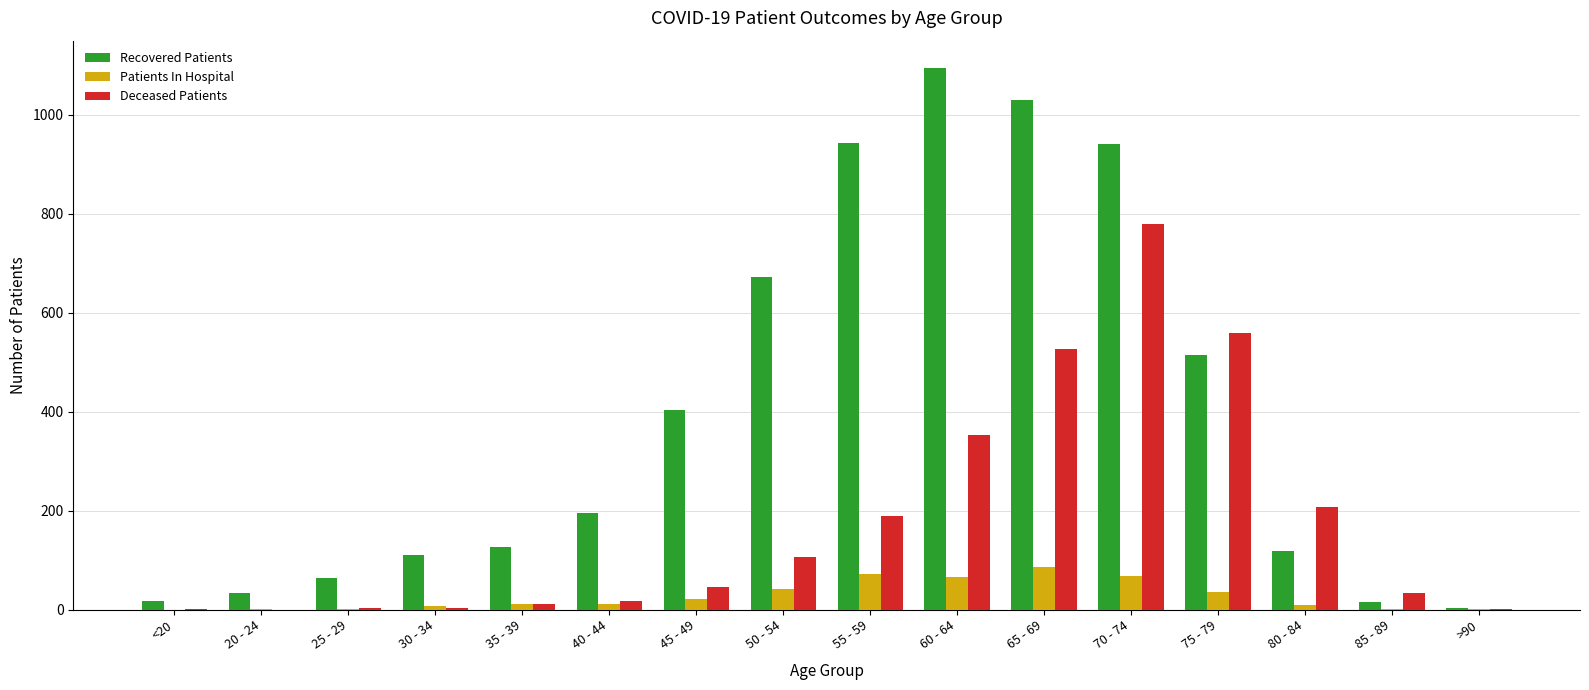

What value does the Recovered Patients series have at 65 - 69?

1029